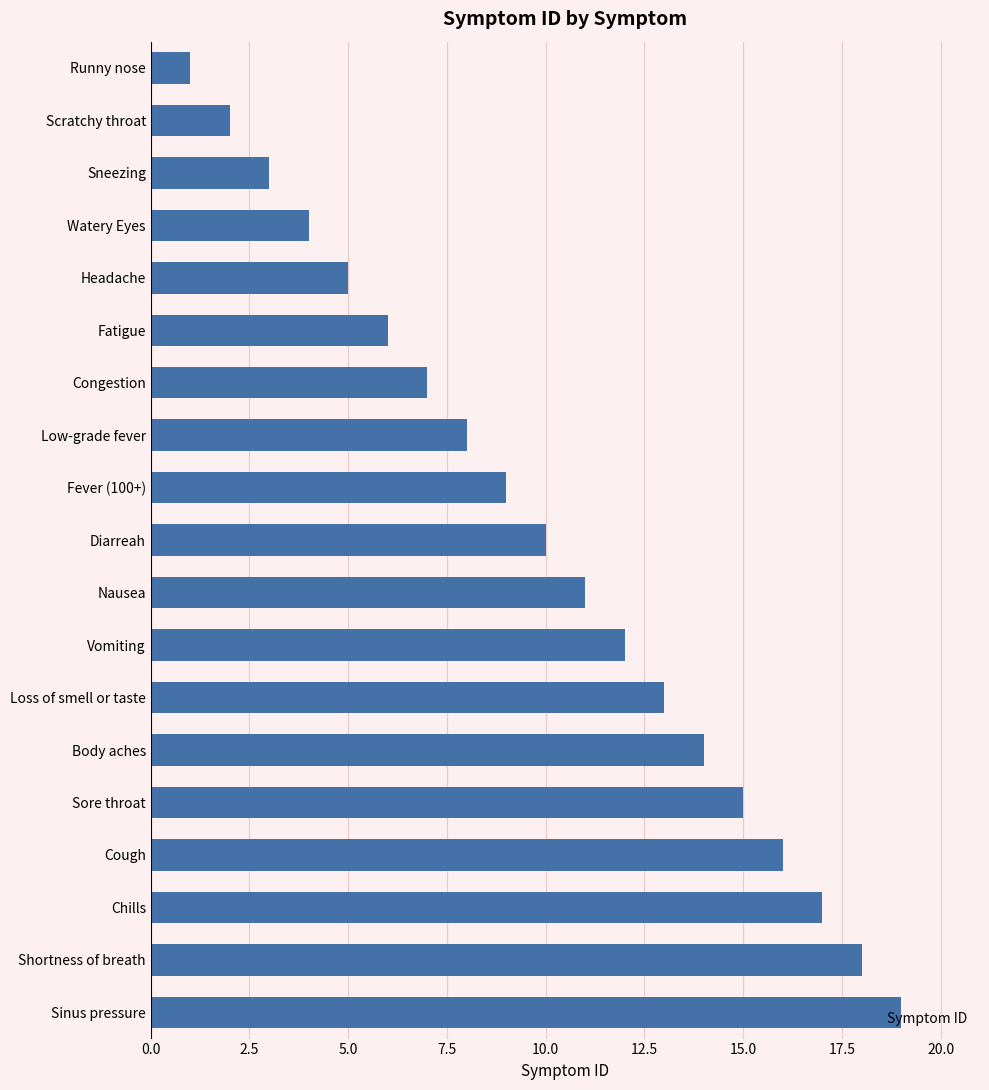

What is the label of the 14th bar from the bottom?

Fatigue